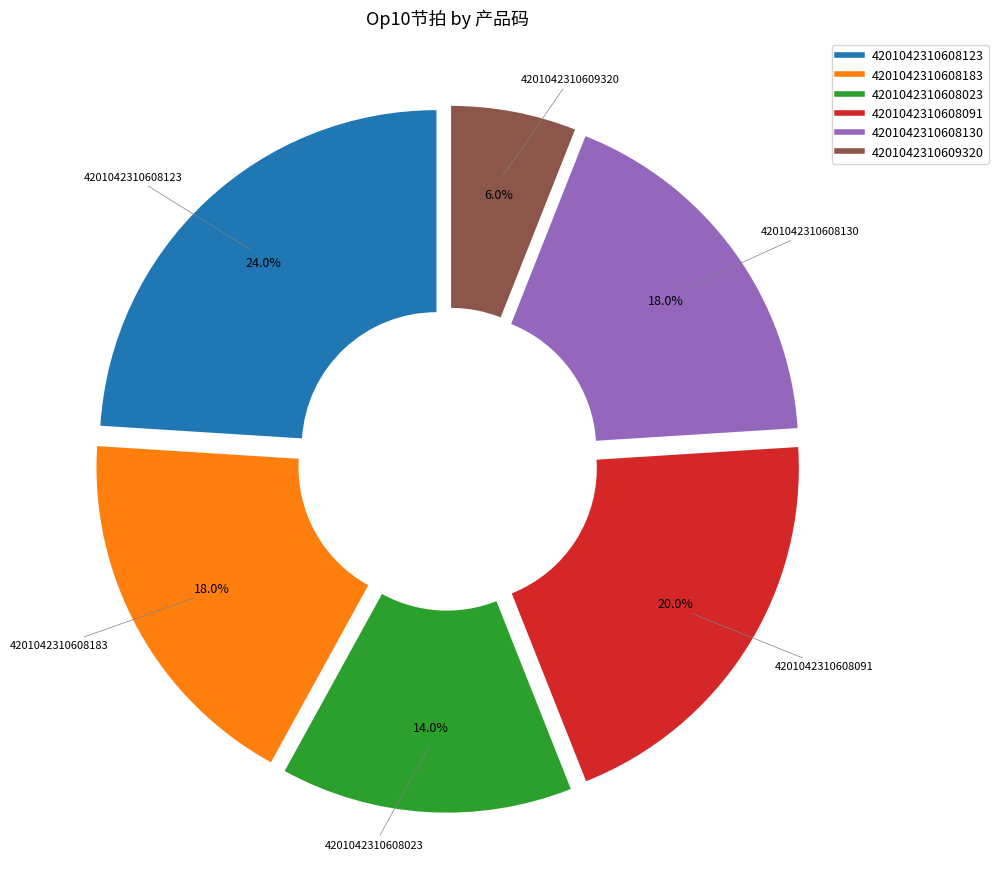

What is the smallest slice in the pie chart?

4201042310609320